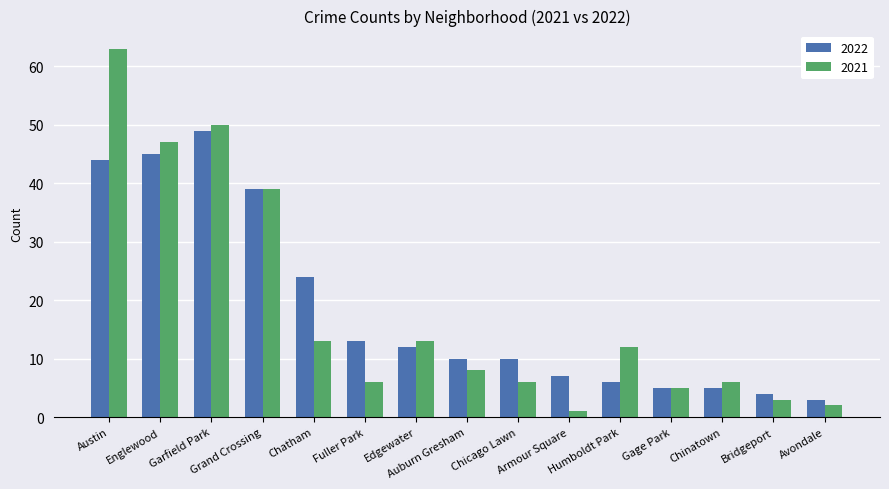

The 2021 series shows 39 at Austin. True or false?

False